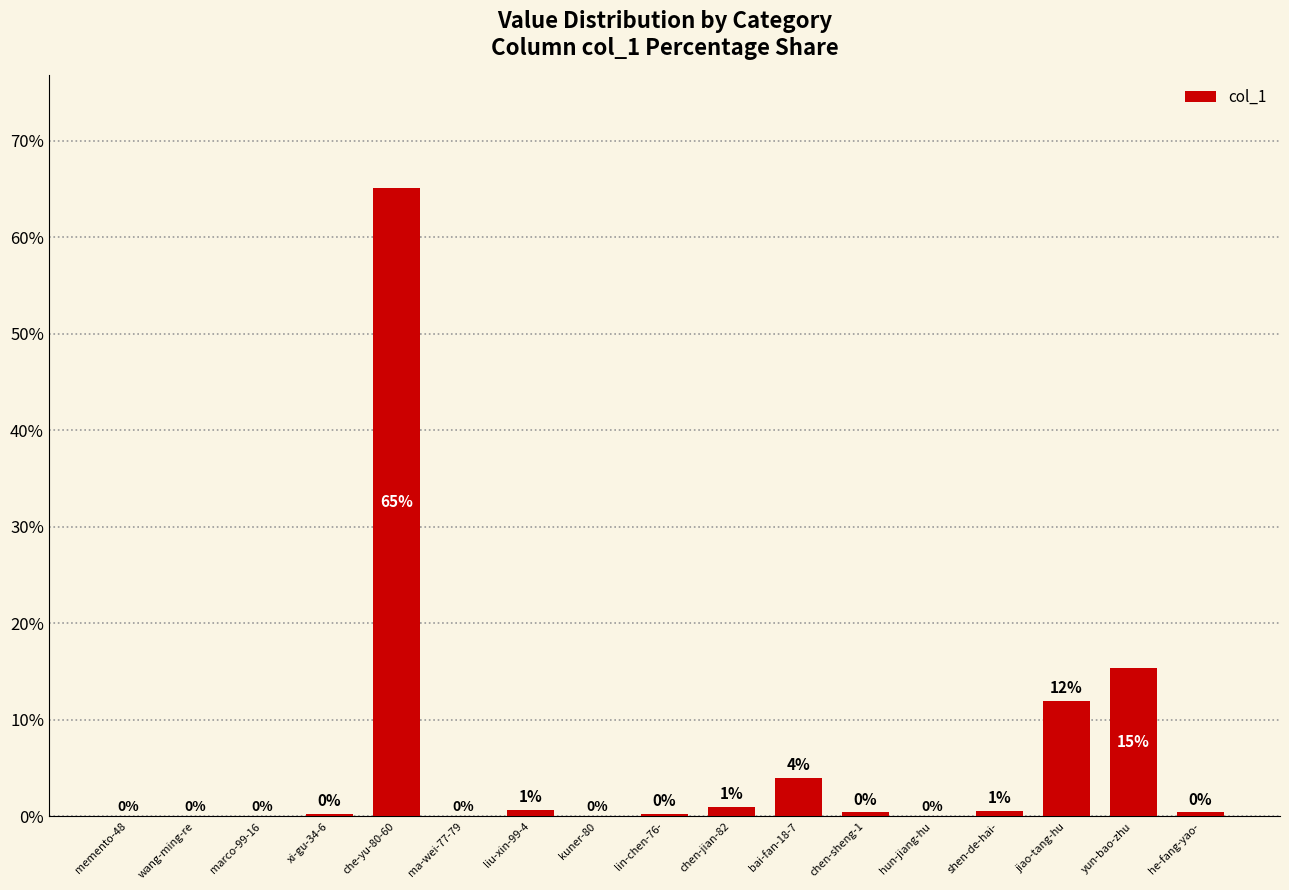

What is the change in value from memento-48 to jiao-tang-hu?

+12.0